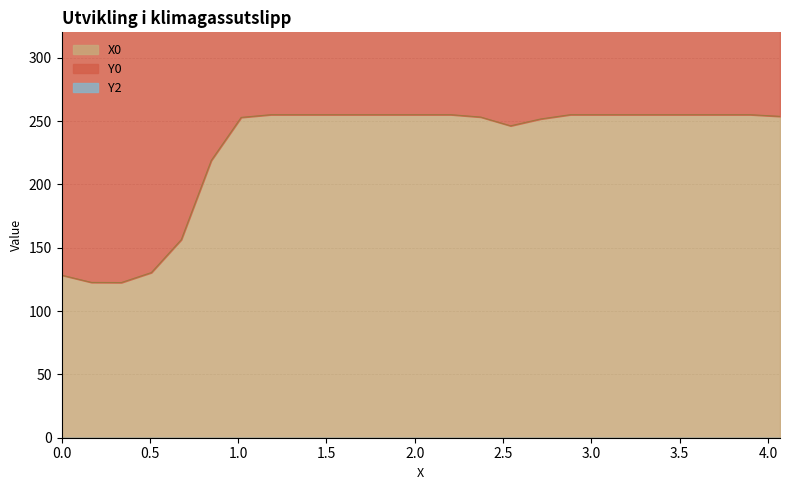

What are all the series names shown in the legend?

X0, Y0, Y2